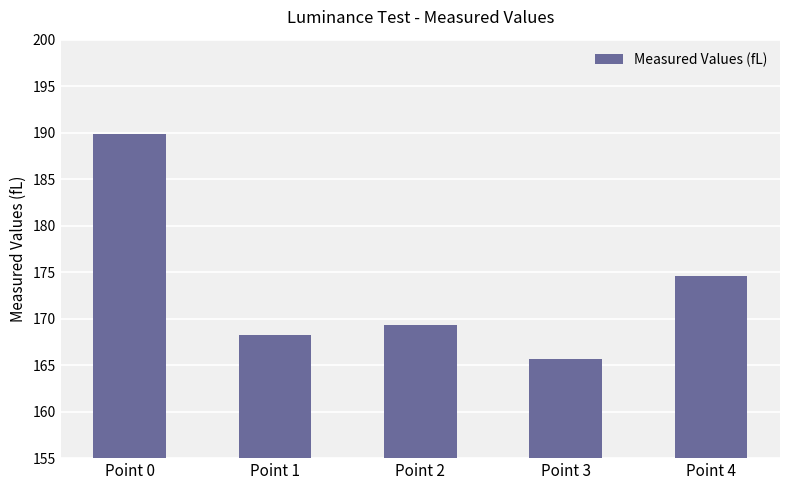

What is the value of the 5th bar from the left?

174.6